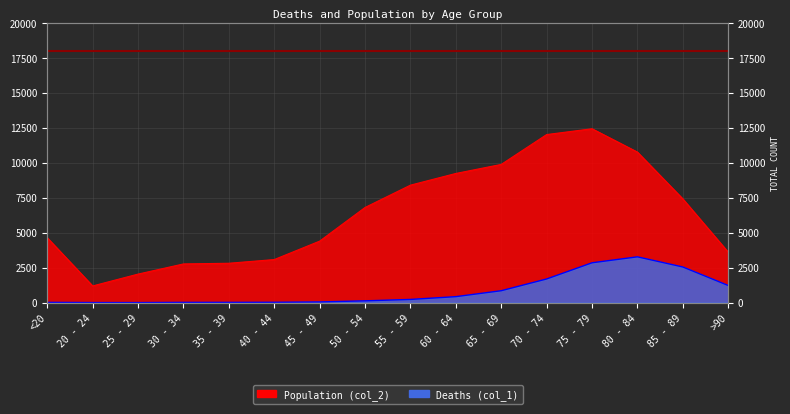

Where is the first local maximum for Population (col_2)?

75 - 79